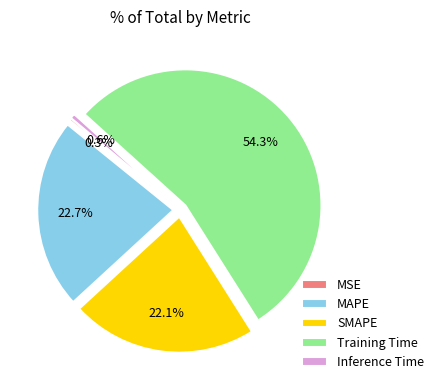

To the nearest percent, what percentage of the pie is MAPE?

23%